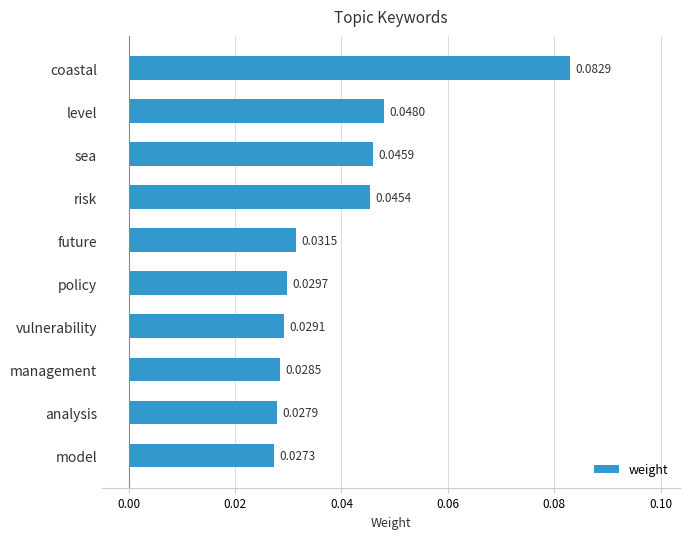

List the labels in order of value, smallest first.

model, analysis, management, vulnerability, policy, future, risk, sea, level, coastal